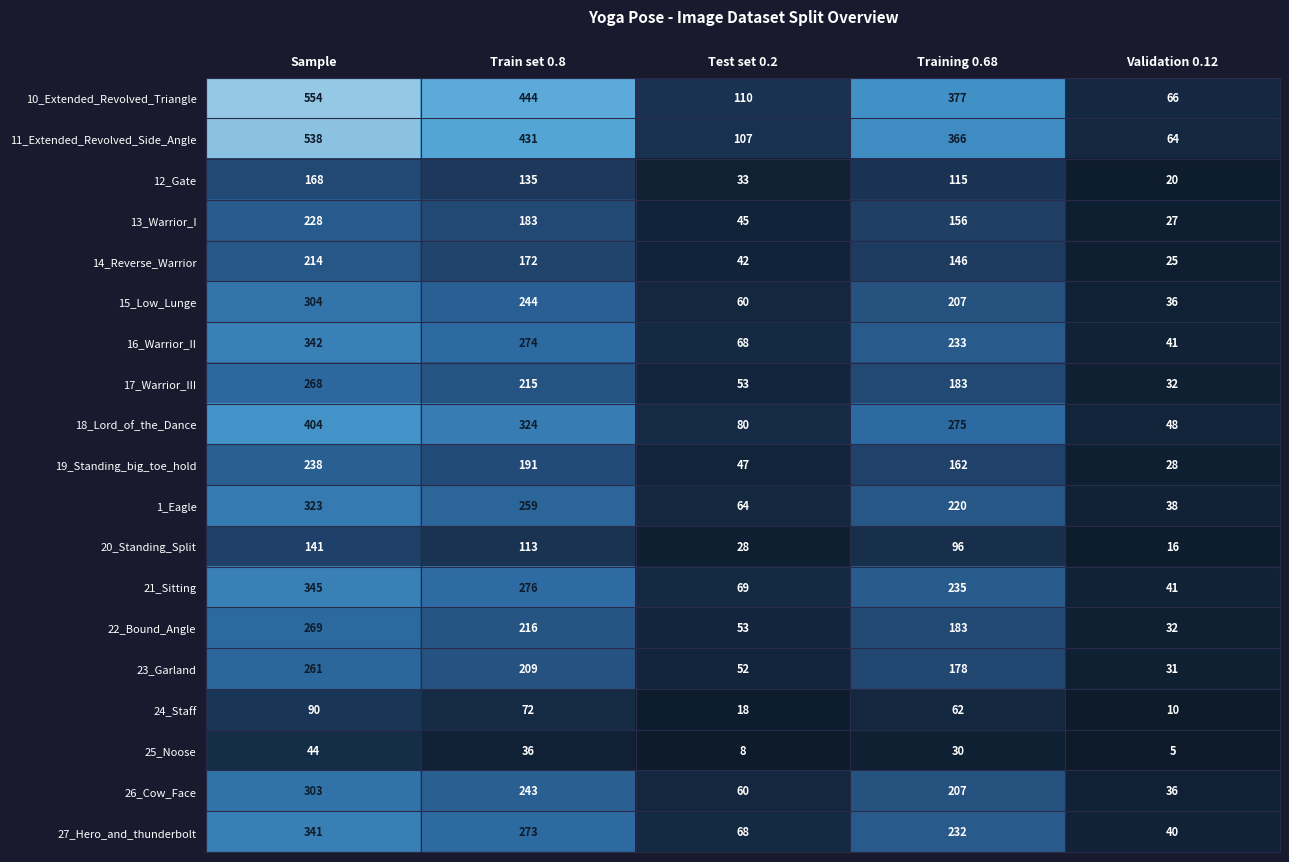

What is the difference between the highest and lowest values at Test set 0.2?

102